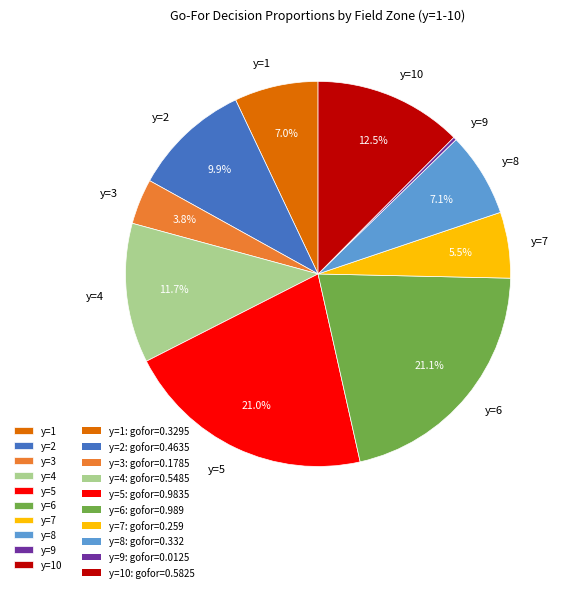

To the nearest percent, what is the average slice percentage?

10%